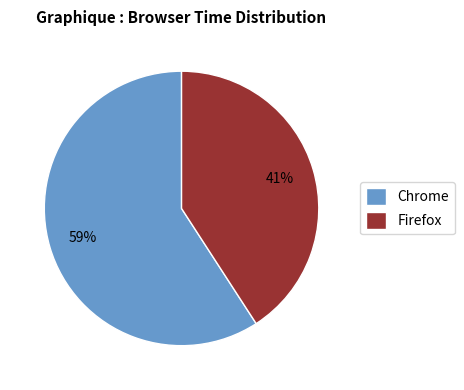

Do Chrome and Firefox together represent more than half of the pie?

Yes